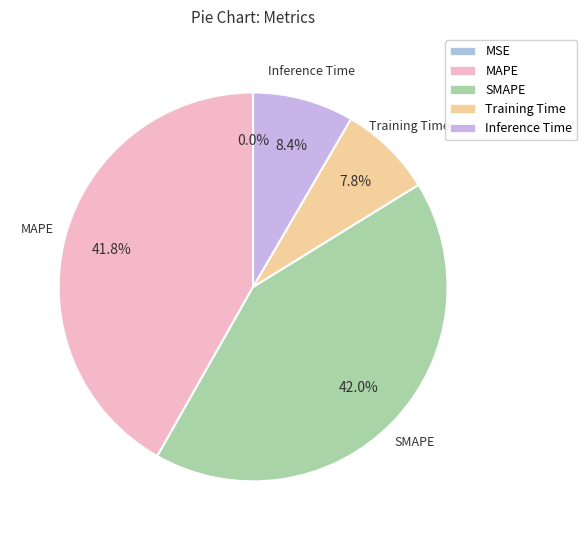

What percentage is the SMAPE slice, to the nearest percent?

42%